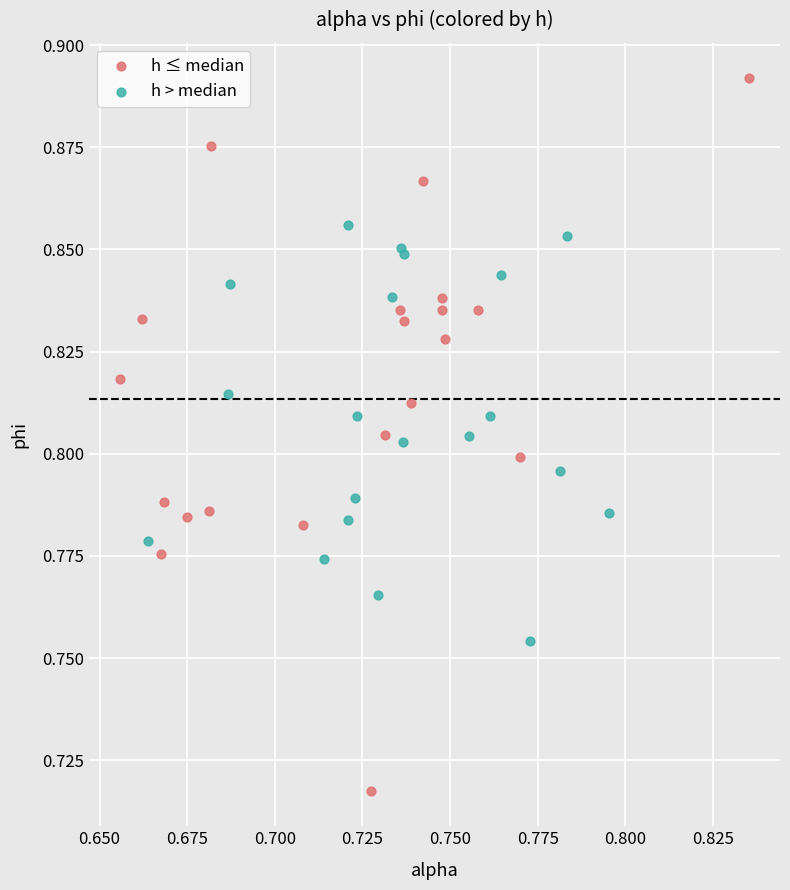

Which series reaches the minimum Y coordinate?

h ≤ median